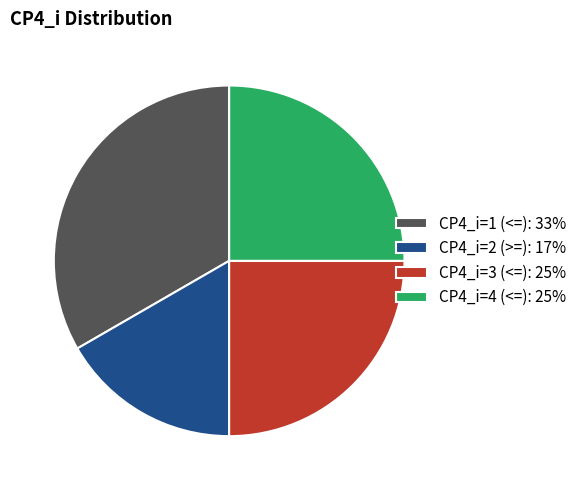

Approximately how many times larger is the value at CP4_i=1 (<=): 33% compared to CP4_i=3 (<=): 25%?

1.3